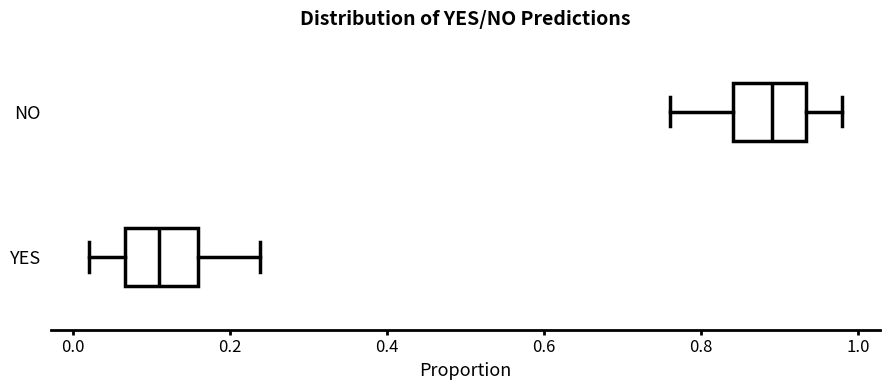

Reading bottom to top, transcribe this box plot: for each box, give where its median line is, the range the box spans, and where its two whiskers end, as read against the x-axis. The values are not printed on the chart, so give them approximately, as read against the axis.

YES: median 0.10, box 0.06 to 0.16, whiskers 0.02 to 0.24
NO: median 0.90, box 0.84 to 0.94, whiskers 0.76 to 0.98